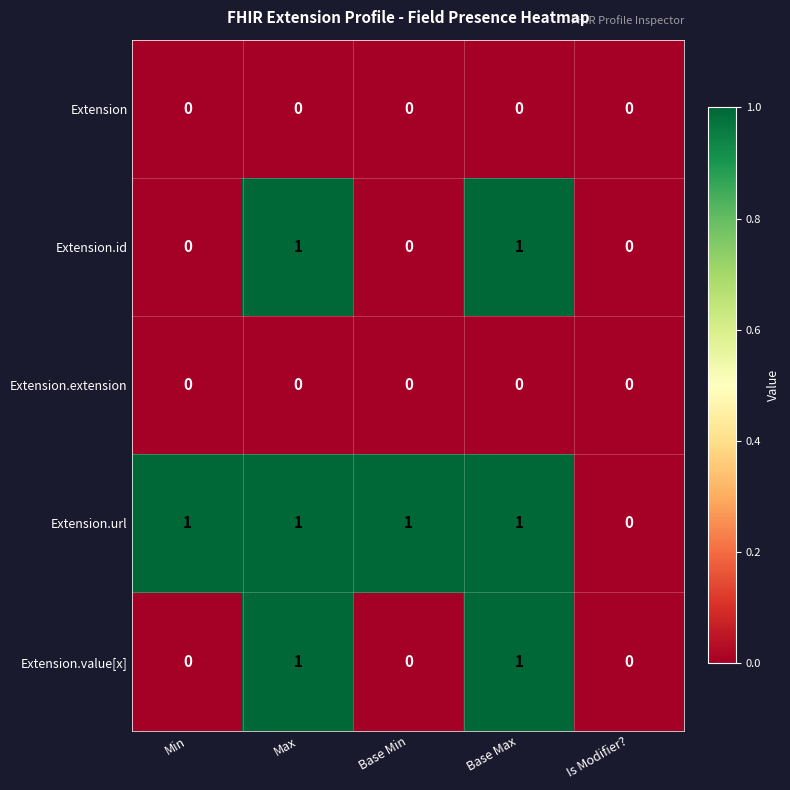

Which series has the largest total across all categories?

Extension.url